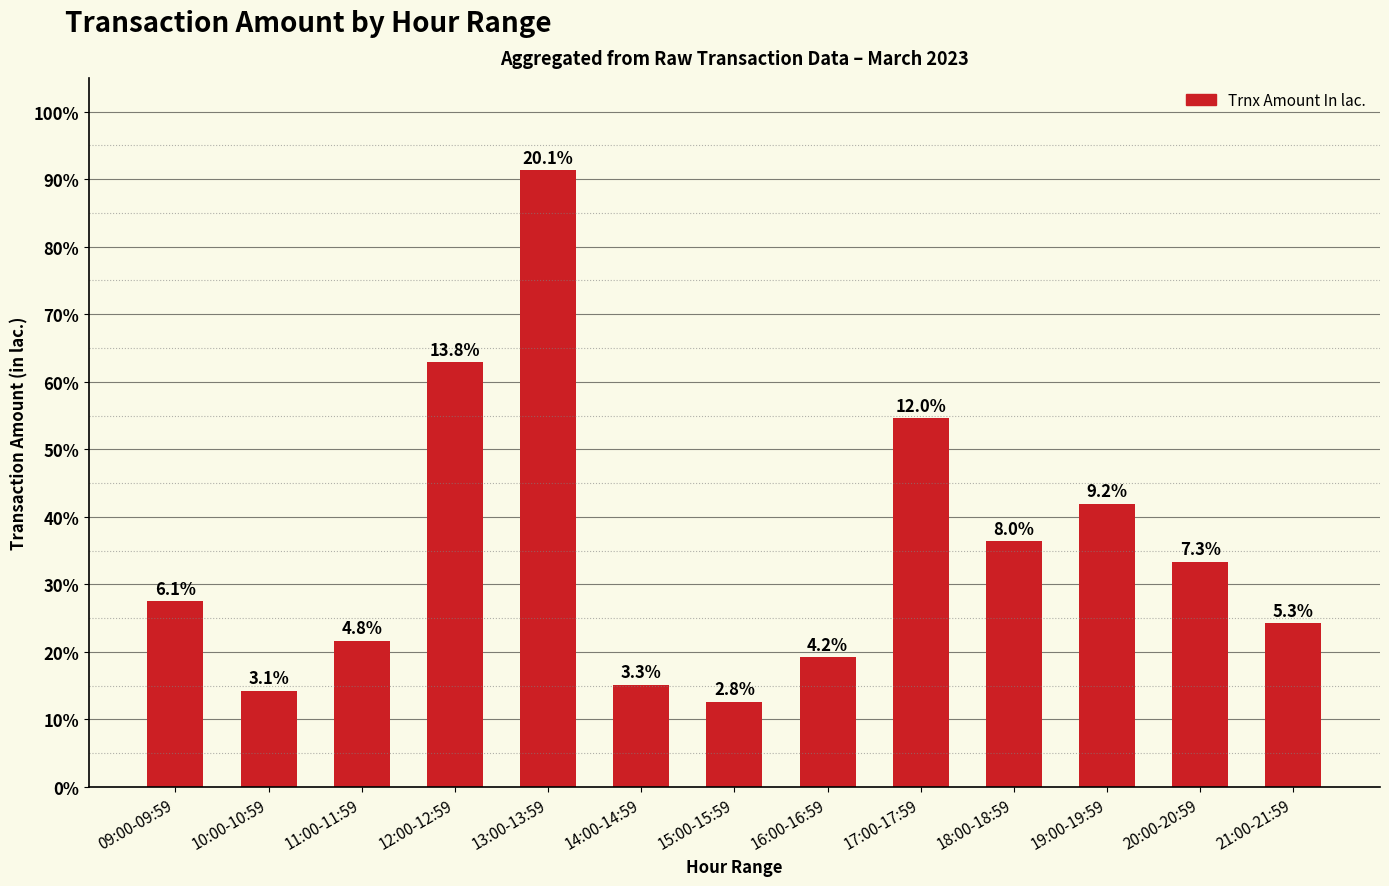

Are the bars horizontal?

No